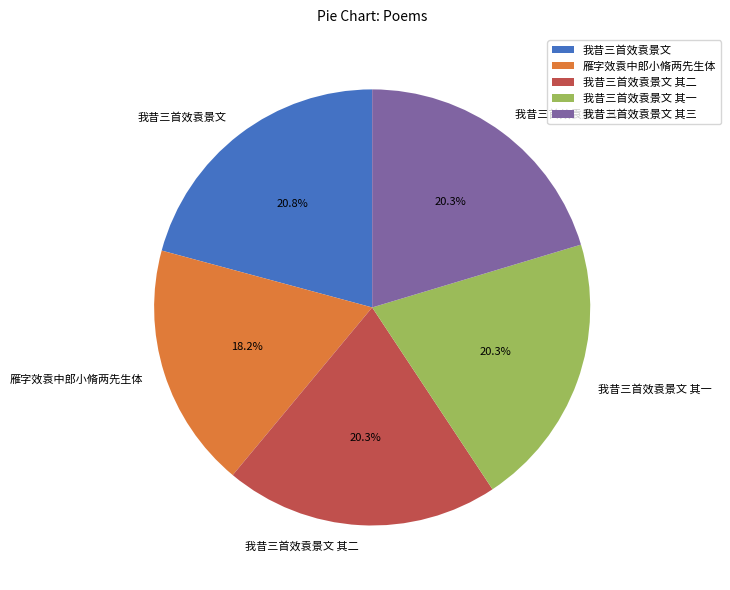

How much of the chart is everything except 我昔三首效袁景文?

79.2%